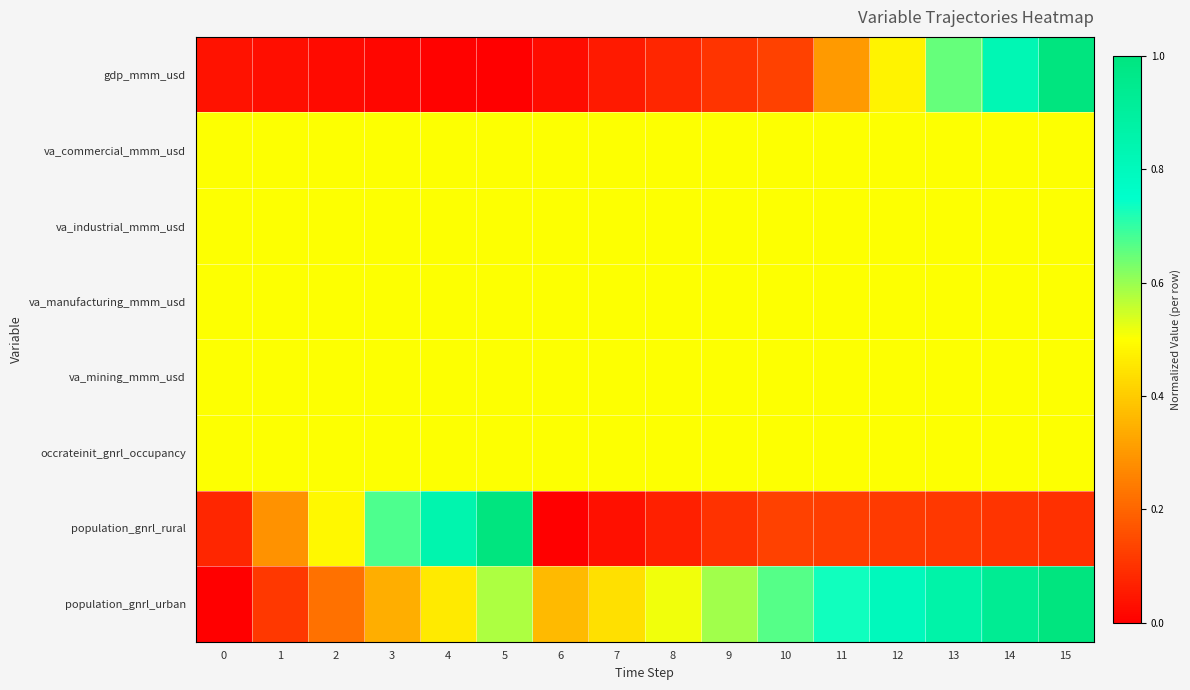

Reading right to left, list all the values displayed in this chart.

gdp_mmm_usd: 15=1.0	14=0.8	13=0.7	12=0.5	11=0.3	10=0.1	9=0.1	8=0.1	7=0.1	6=0.0	5=0.0	4=0.0	3=0.0	2=0.0	1=0.0	0=0.0
va_commercial_mmm_usd: 15=0.5	14=0.5	13=0.5	12=0.5	11=0.5	10=0.5	9=0.5	8=0.5	7=0.5	6=0.5	5=0.5	4=0.5	3=0.5	2=0.5	1=0.5	0=0.5
va_industrial_mmm_usd: 15=0.5	14=0.5	13=0.5	12=0.5	11=0.5	10=0.5	9=0.5	8=0.5	7=0.5	6=0.5	5=0.5	4=0.5	3=0.5	2=0.5	1=0.5	0=0.5
va_manufacturing_mmm_usd: 15=0.5	14=0.5	13=0.5	12=0.5	11=0.5	10=0.5	9=0.5	8=0.5	7=0.5	6=0.5	5=0.5	4=0.5	3=0.5	2=0.5	1=0.5	0=0.5
va_mining_mmm_usd: 15=0.5	14=0.5	13=0.5	12=0.5	11=0.5	10=0.5	9=0.5	8=0.5	7=0.5	6=0.5	5=0.5	4=0.5	3=0.5	2=0.5	1=0.5	0=0.5
occrateinit_gnrl_occupancy: 15=0.5	14=0.5	13=0.5	12=0.5	11=0.5	10=0.5	9=0.5	8=0.5	7=0.5	6=0.5	5=0.5	4=0.5	3=0.5	2=0.5	1=0.5	0=0.5
population_gnrl_rural: 15=0.1	14=0.1	13=0.1	12=0.1	11=0.1	10=0.1	9=0.1	8=0.1	7=0.0	6=0.0	5=1.0	4=0.8	3=0.7	2=0.5	1=0.3	0=0.1
population_gnrl_urban: 15=1.0	14=0.9	13=0.9	12=0.8	11=0.7	10=0.7	9=0.6	8=0.5	7=0.4	6=0.4	5=0.6	4=0.5	3=0.3	2=0.2	1=0.1	0=0.0